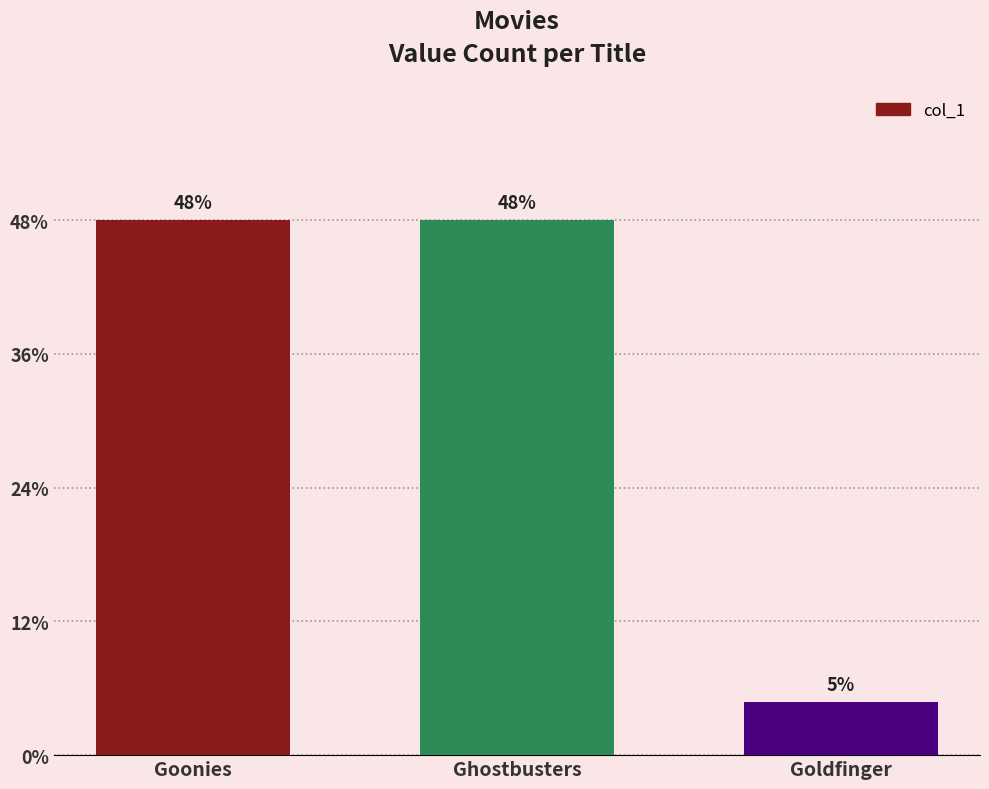

What is the ratio of the value at Ghostbusters to the value at Goldfinger?

10.0